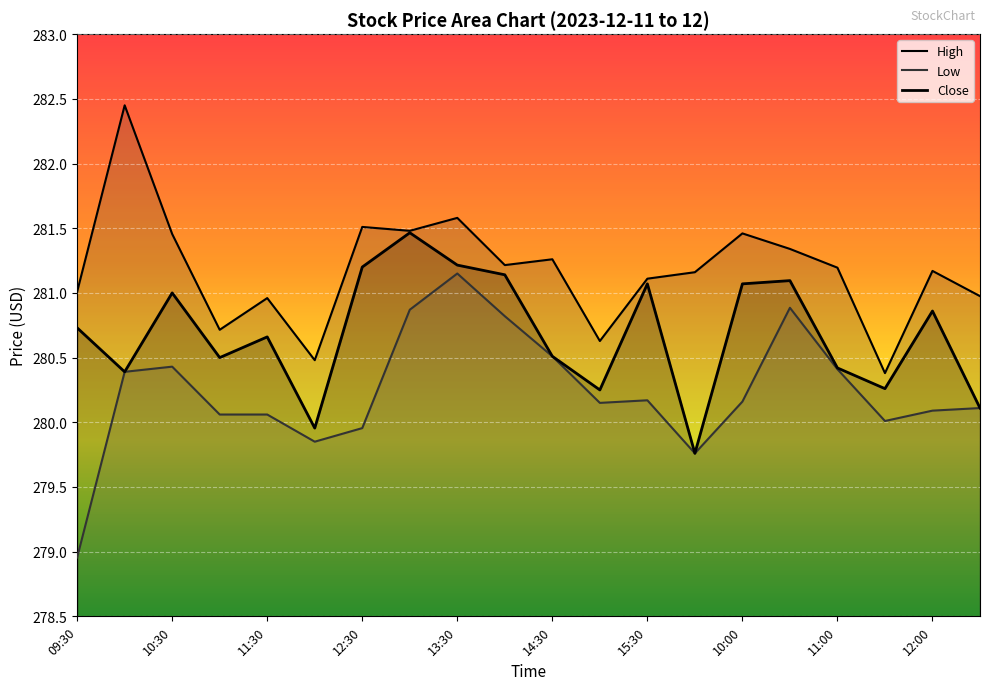

True or false: Low has more than 0 points higher than both neighbors.

True